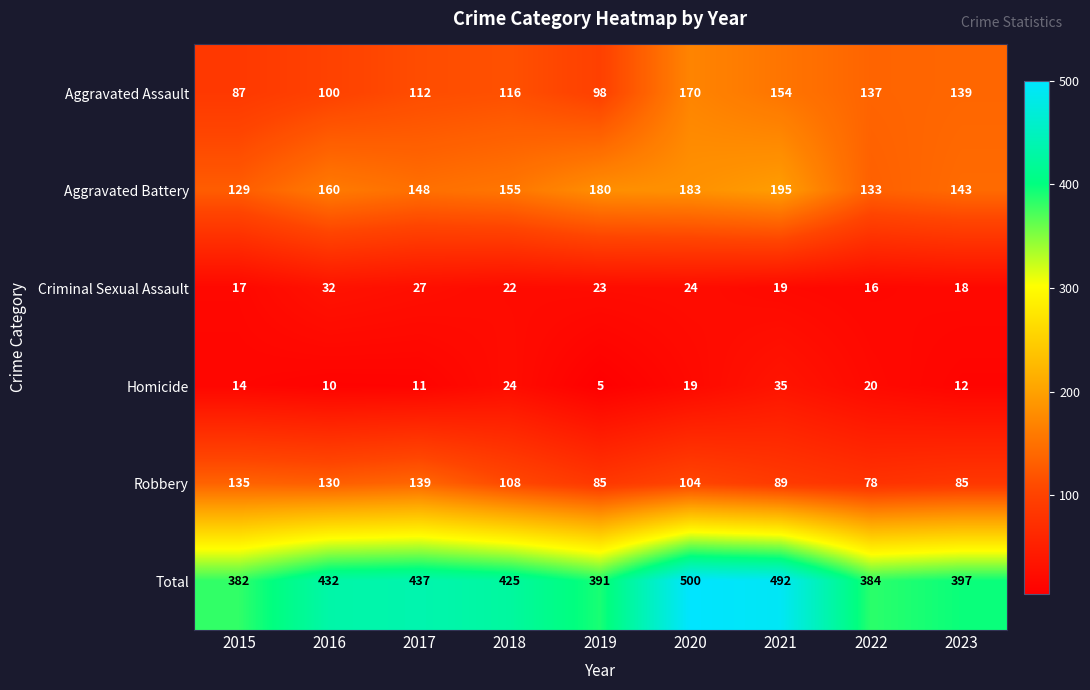

Which series has the largest total across all categories?

Total